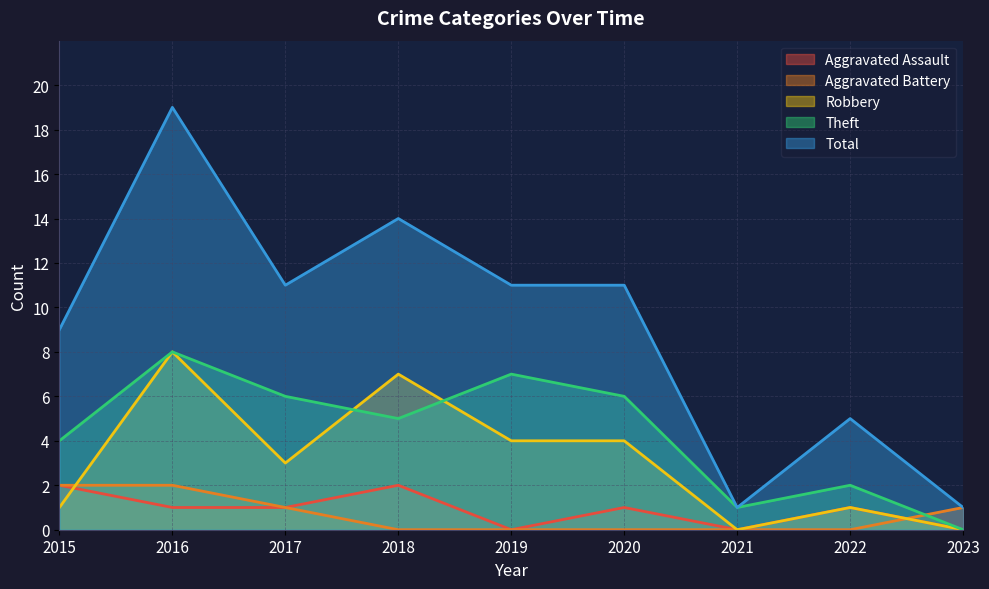

At which label is Theft closest to 4?

2015